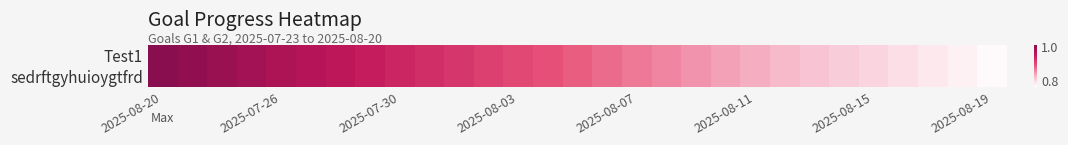

Reading right to left, transcribe all the data shown in this chart.

Test1: 0.8	0.8	0.8	0.8	0.8	0.8	0.8	0.8	0.8	0.8	0.8	0.9	0.9	0.9	0.9	0.9	0.9	0.9	0.9	0.9	0.9	0.9	1.0	1.0	1.0	1.0	1.0	1.0	1.0
sedrftgyhuioygtfrd: 0.8	0.8	0.8	0.8	0.8	0.8	0.8	0.8	0.8	0.8	0.8	0.9	0.9	0.9	0.9	0.9	0.9	0.9	0.9	0.9	0.9	0.9	1.0	1.0	1.0	1.0	1.0	1.0	1.0